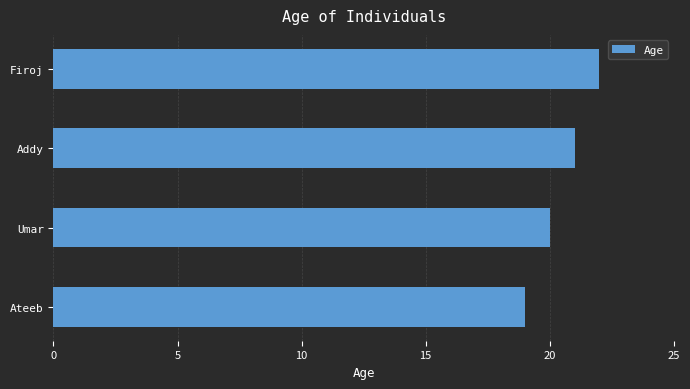

Reading top to bottom, extract all data points from this chart.

22	21	20	19